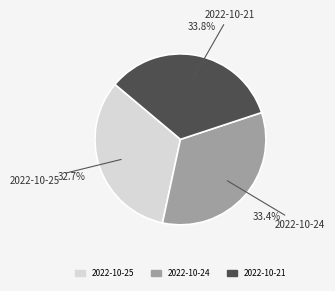

What percentage do 2022-10-24 and 2022-10-21 together represent?

67.3%